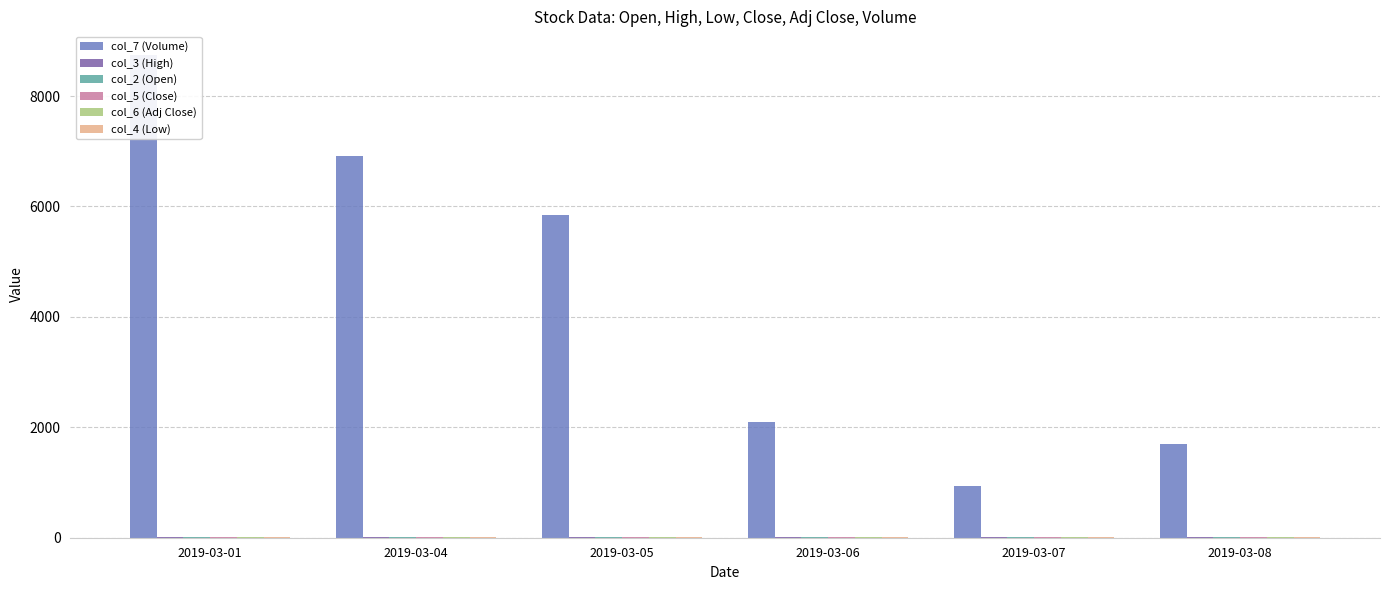

What is the difference between the col_7 (Volume) values at 2019-03-07 and 2019-03-04?

5968.0